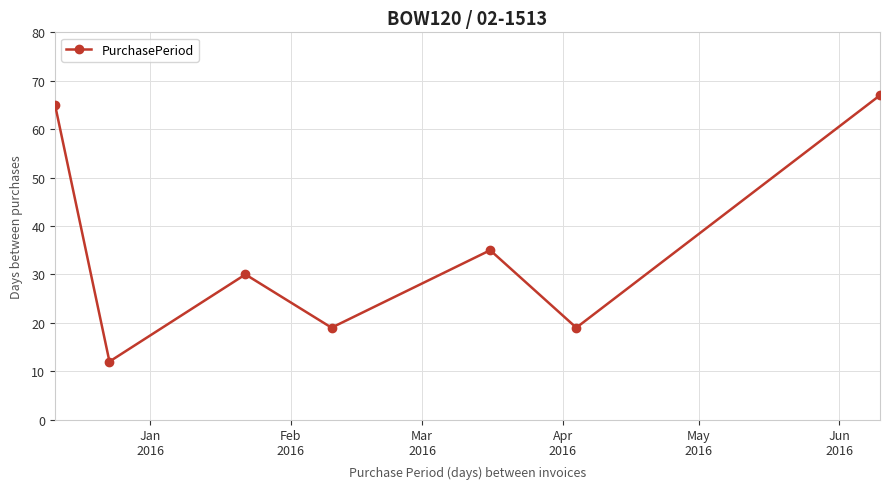

How many points are higher than both their immediate neighbors (excluding endpoints)?

2